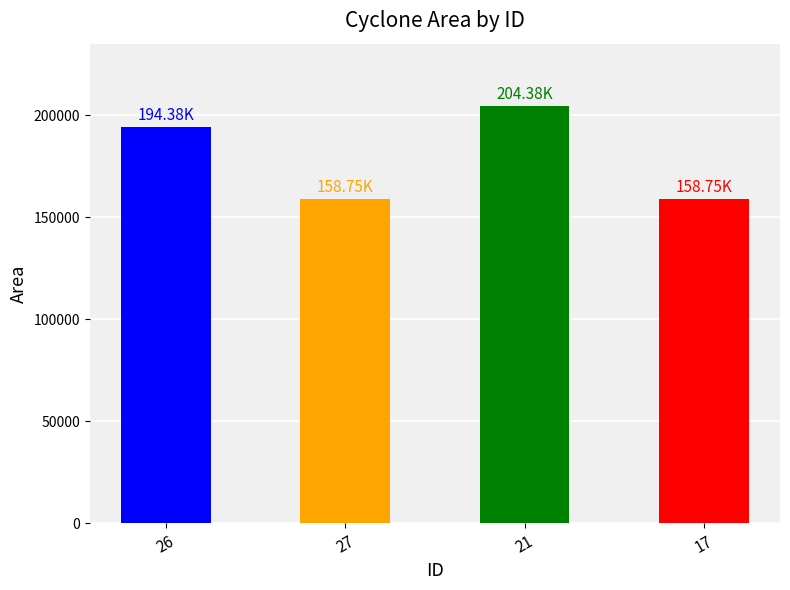

Count the values in the range 158750 to 204375.

4